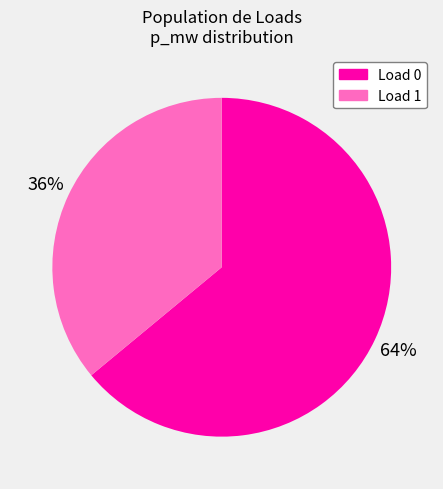

To the nearest percent, what portion does Load 0 represent?

64%